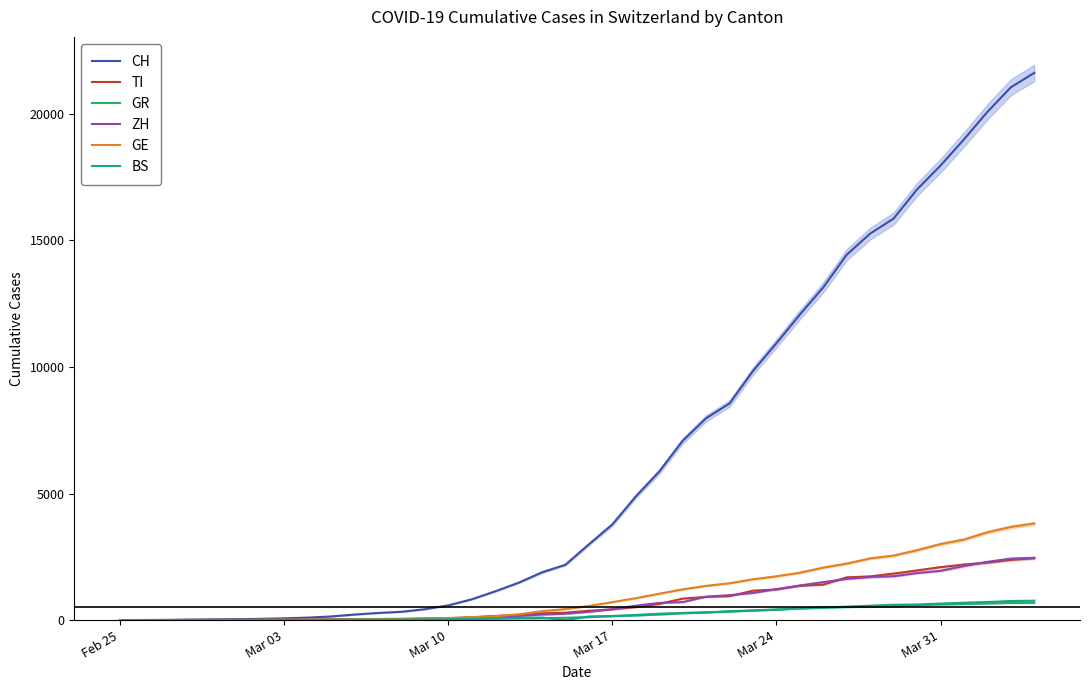

What is the highest value of the CH series?

21617